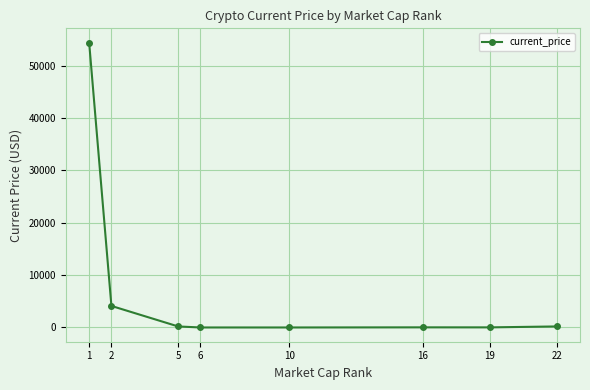

What is the value of the 2nd point from the left?

4117.1